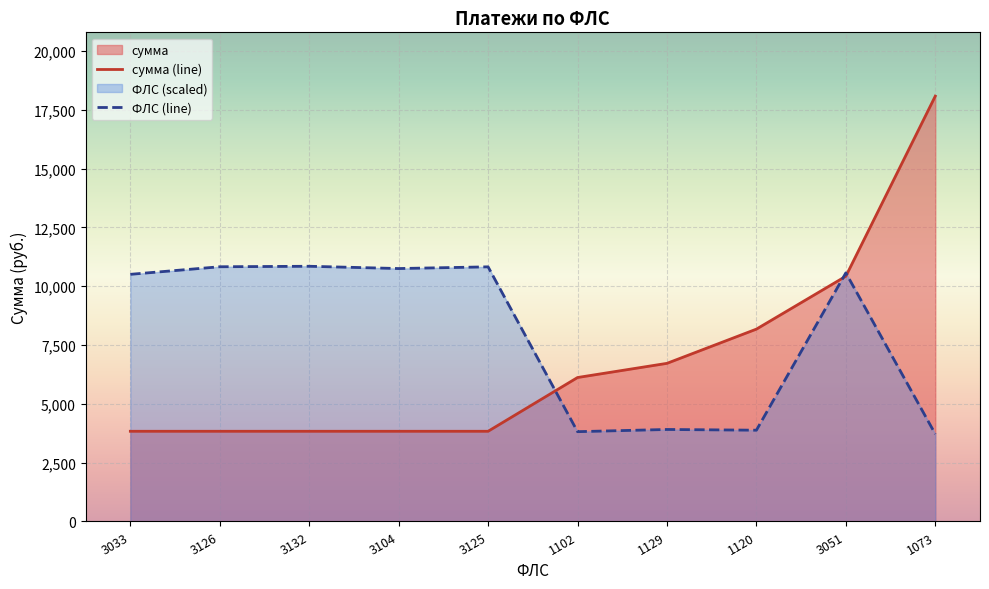

Reading right to left, what are all the values shown in this chart?

сумма (line): 1073=18076.0	3051=10421.4	1120=8174.3	1129=6719.7	1102=6117.3	3125=3832.7	3104=3832.7	3132=3832.7	3126=3832.7	3033=3832.7
ФЛС (line): 1073=3715.6	3051=10565.1	1120=3878.4	1129=3909.5	1102=3816.1	3125=10821.4	3104=10748.7	3132=10845.6	3126=10824.8	3033=10502.8